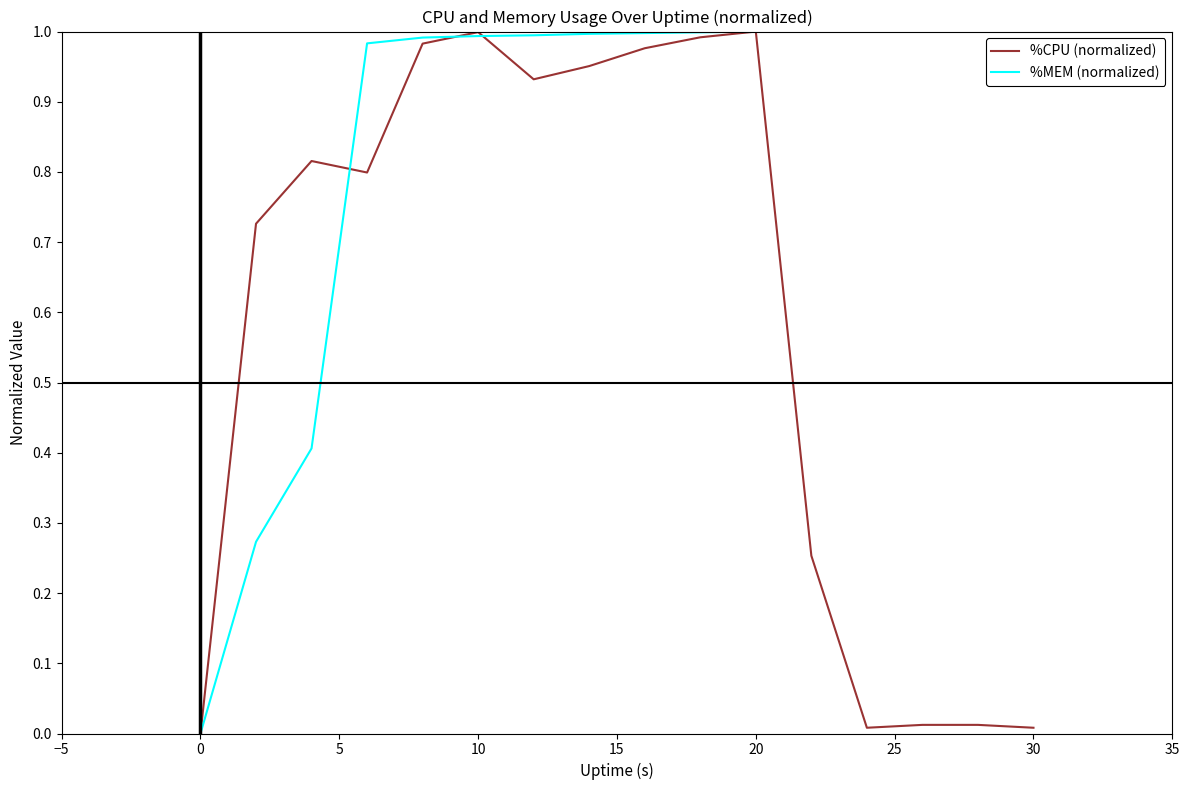

List the series in order of their overall mean, highest first.

%MEM (normalized), %CPU (normalized)